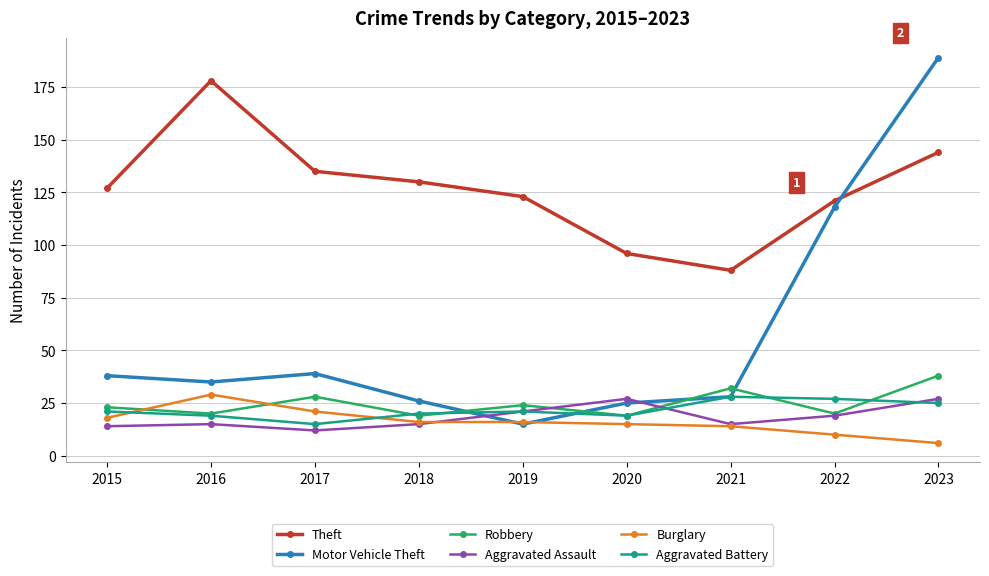

True or false: Motor Vehicle Theft and Theft intersect in this chart.

True